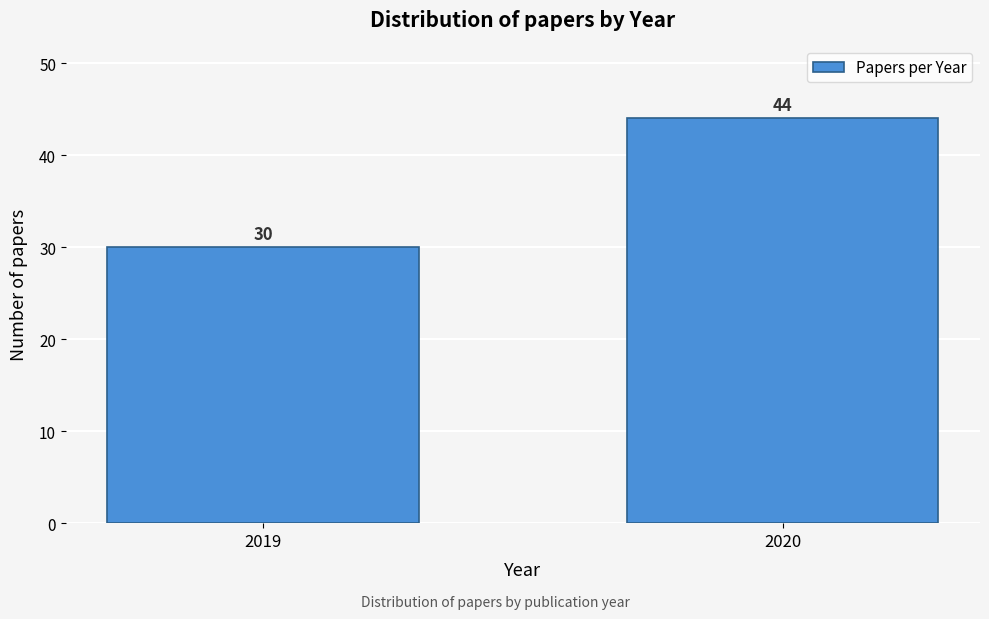

Reading left to right, transcribe all the data shown in this chart.

2019=30	2020=44